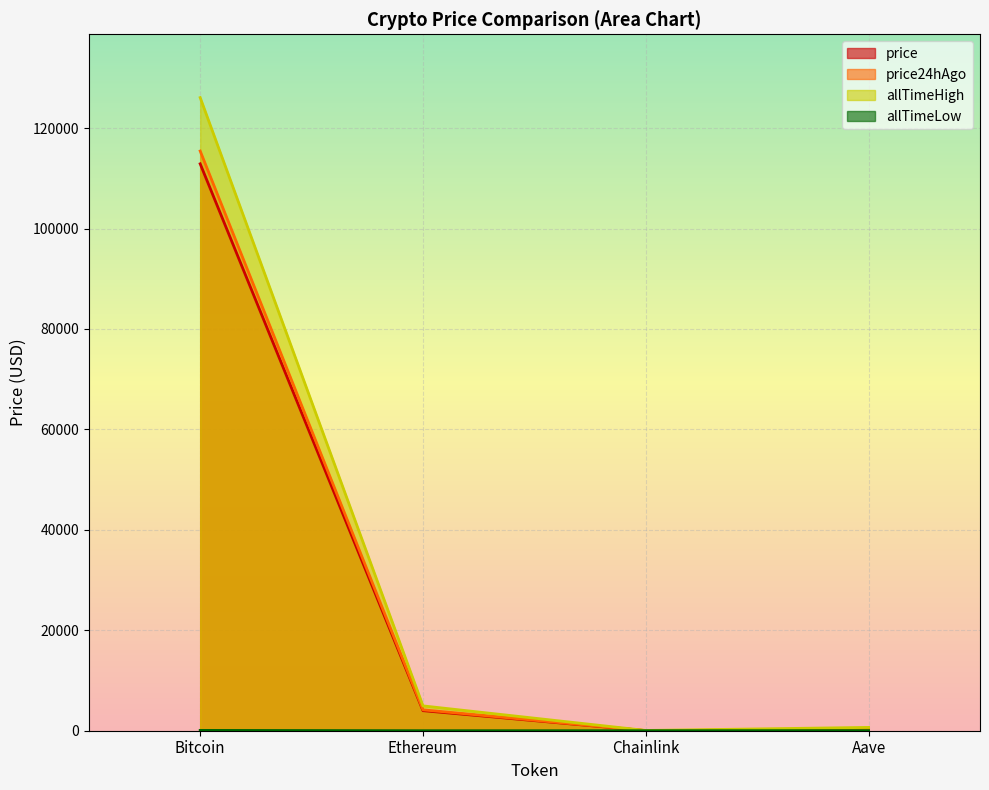

Where is the first local minimum for price24hAgo?

Chainlink